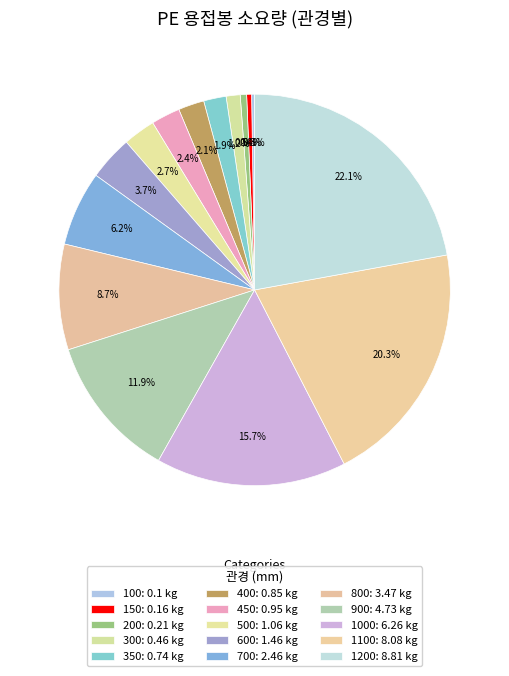

Does any single category account for the majority?

No